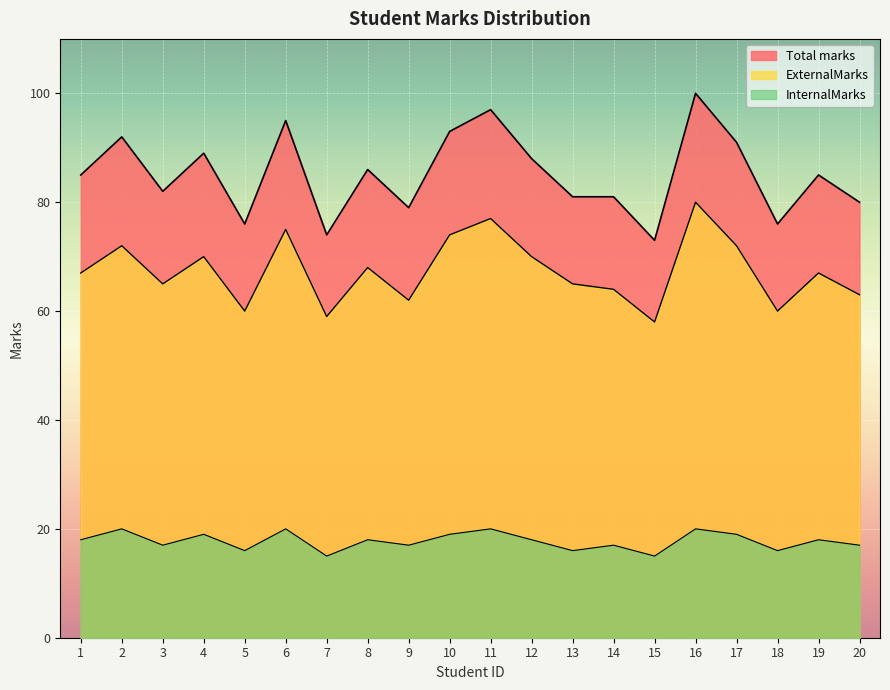

What is the lowest value of the Total marks series?

73